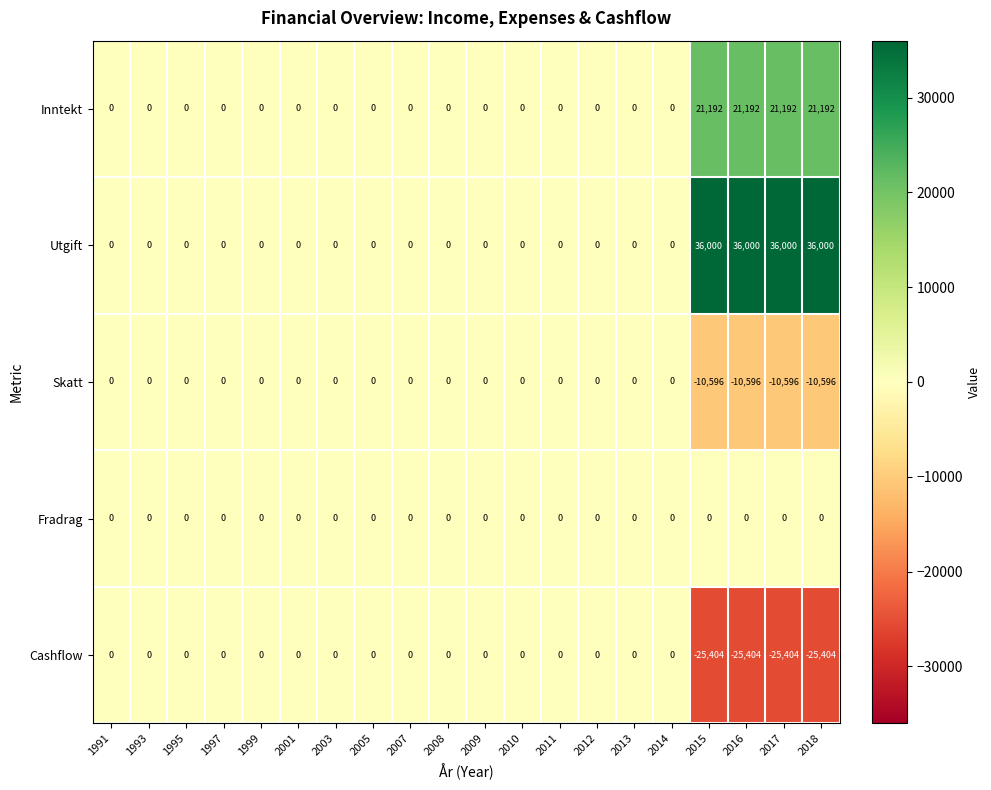

What is the average value of the Inntekt series?

4238